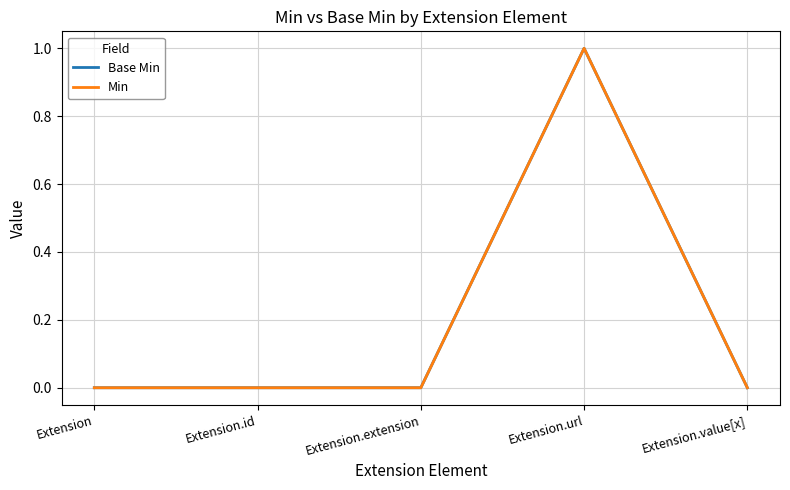

Count the Base Min values in the range 0 to 1.

5